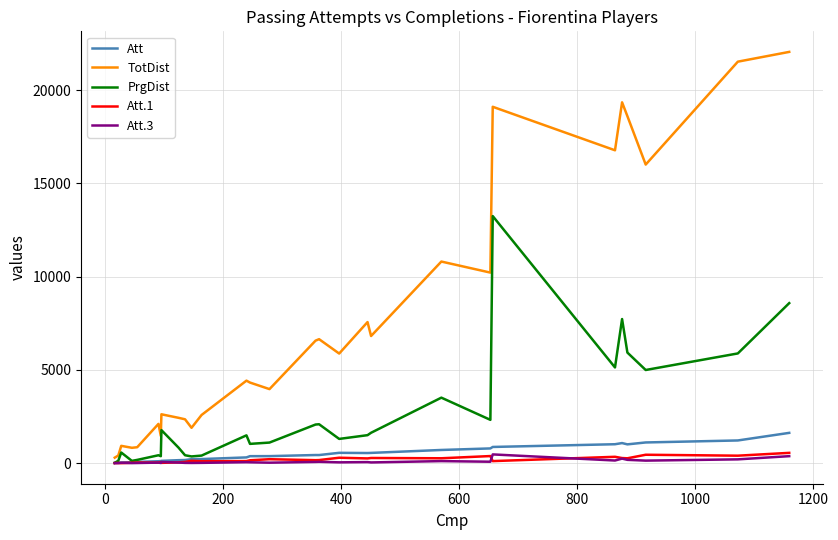

Which series has the widest spread of values?

TotDist